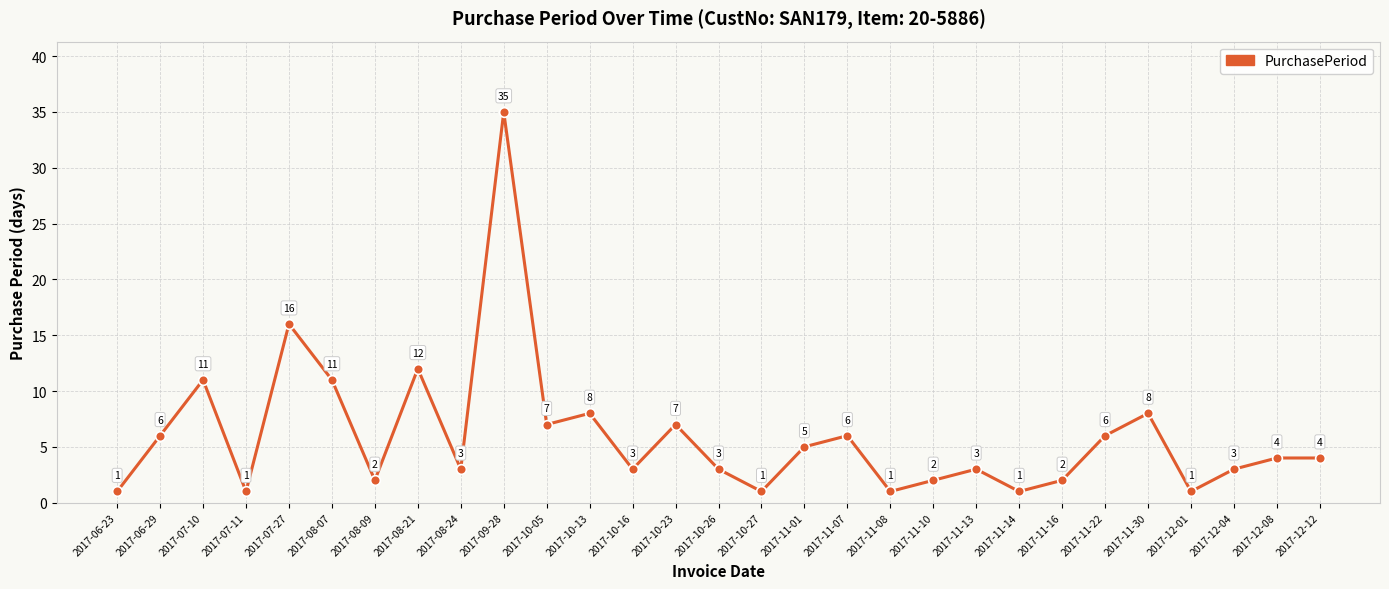

What is the minimum value shown in the chart?

1